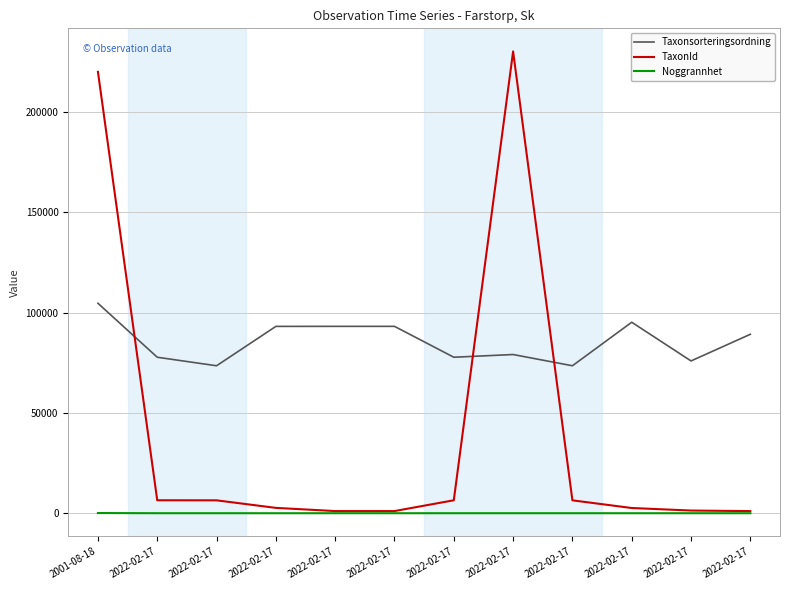

Reading right to left, transcribe all the data shown in this chart.

Taxonsorteringsordning: 2022-02-17=89194	2022-02-17=75910	2022-02-17=95198	2022-02-17=73507	2022-02-17=79104	2022-02-17=77756	2022-02-17=93149	2022-02-17=93149	2022-02-17=93132	2022-02-17=73507	2022-02-17=77756	2001-08-18=104654
TaxonId: 2022-02-17=1067	2022-02-17=1342	2022-02-17=2606	2022-02-17=6428	2022-02-17=230185	2022-02-17=6459	2022-02-17=1080	2022-02-17=1080	2022-02-17=2671	2022-02-17=6428	2022-02-17=6459	2001-08-18=220015
Noggrannhet: 2022-02-17=10	2022-02-17=10	2022-02-17=10	2022-02-17=10	2022-02-17=10	2022-02-17=10	2022-02-17=10	2022-02-17=10	2022-02-17=10	2022-02-17=10	2022-02-17=10	2001-08-18=100